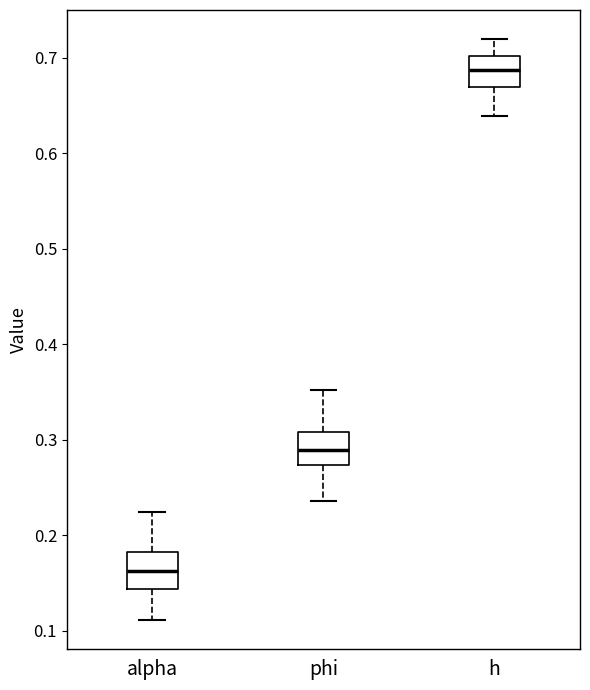

Which box's median line is the highest?

h